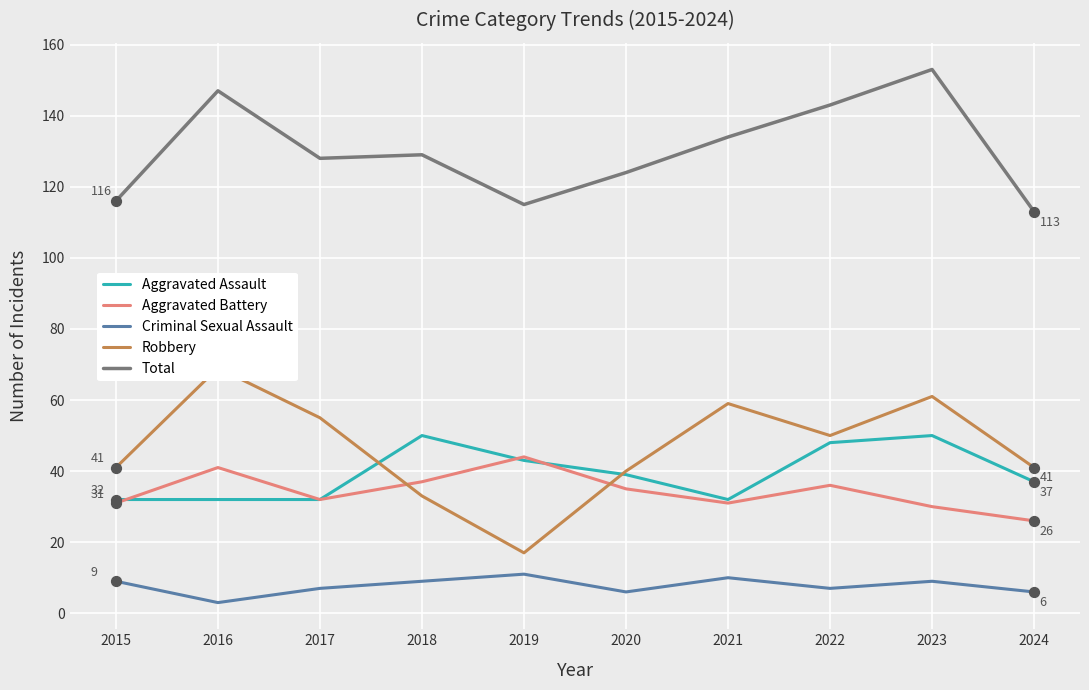

Is the value of Total at 2018 greater than the value of Robbery at 2016?

Yes